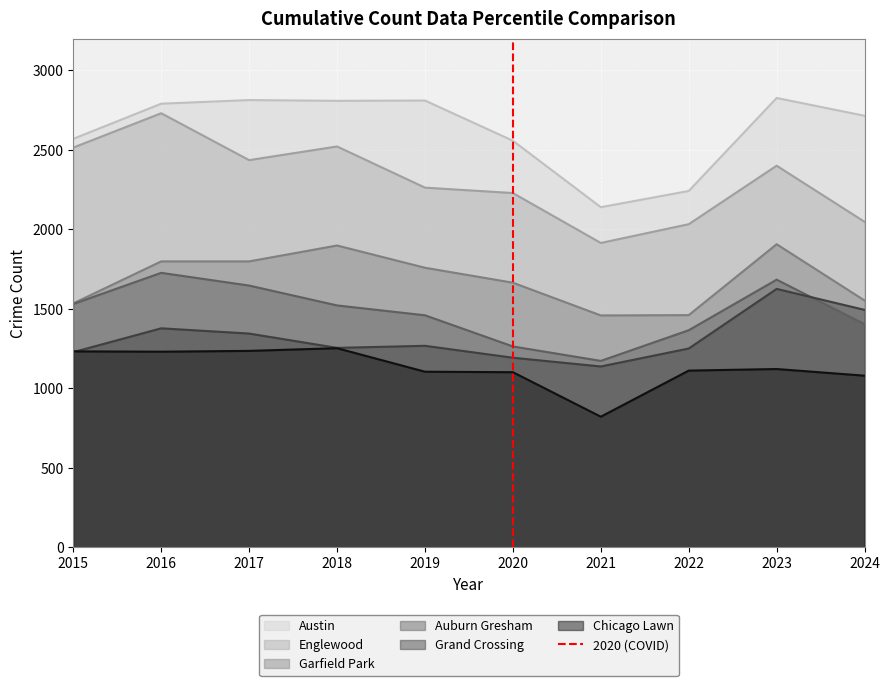

Is the value of Chicago Lawn at 2017 greater than the value of Englewood at 2016?

No